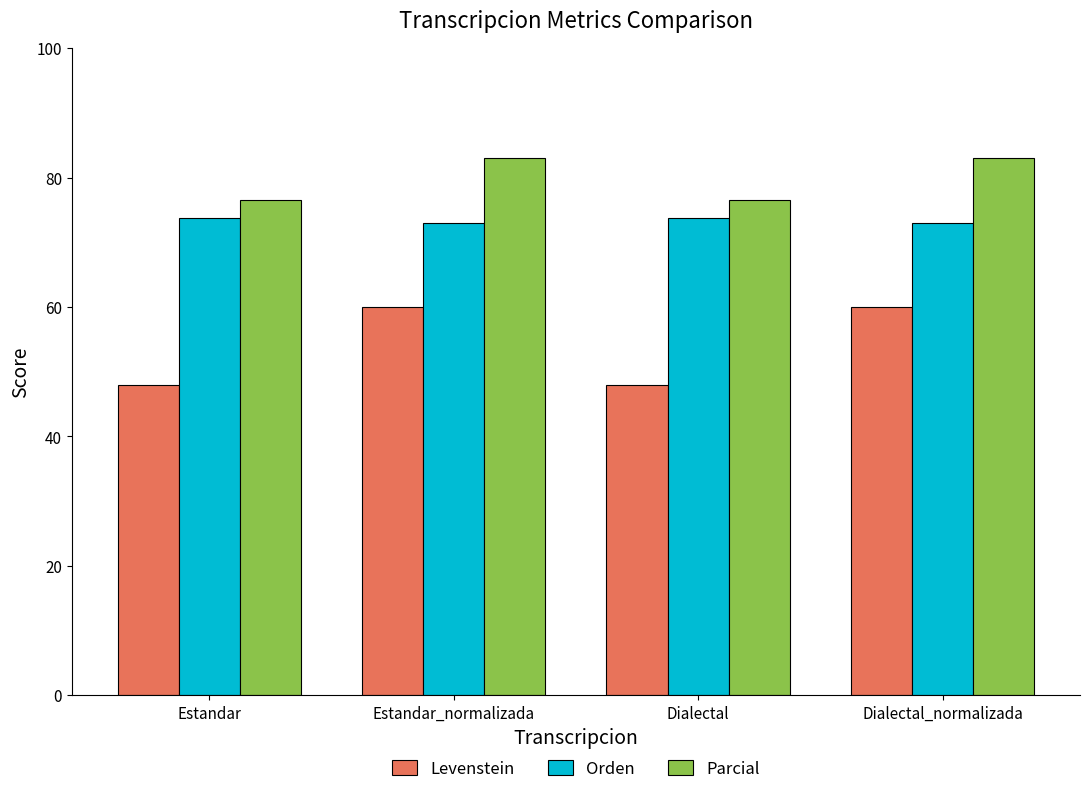

What is the value of the Parcial bar at the 1st from the left?

76.5